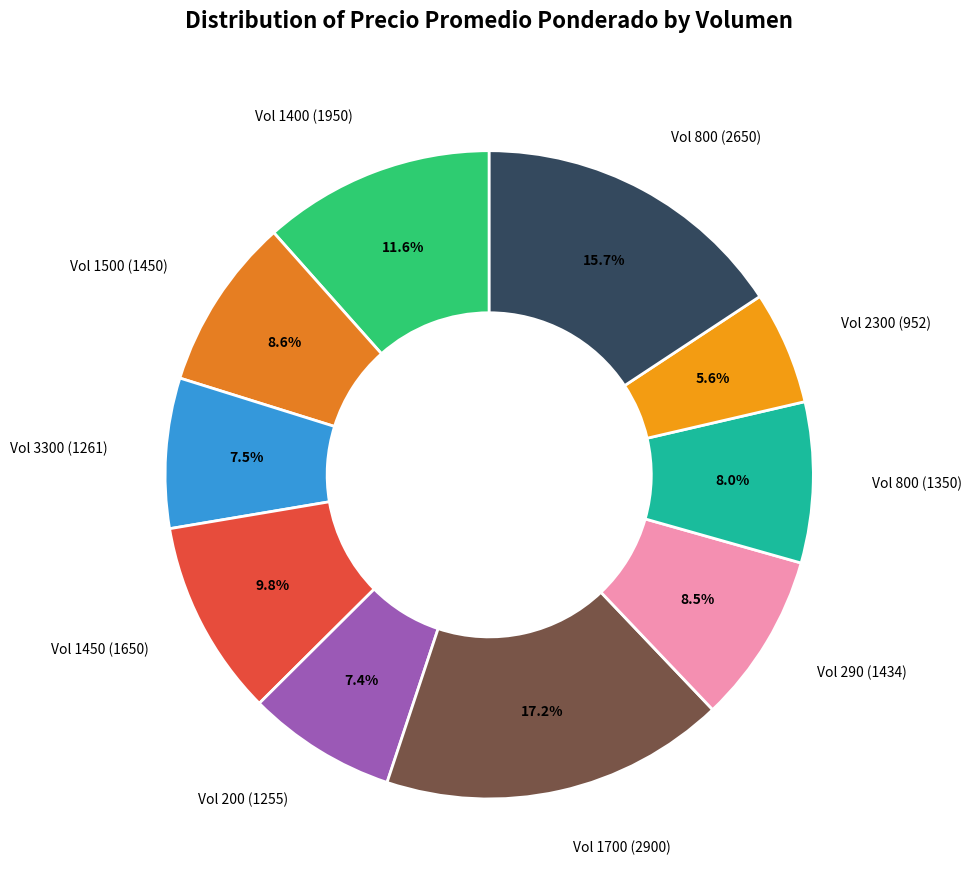

Does any single category account for the majority?

No